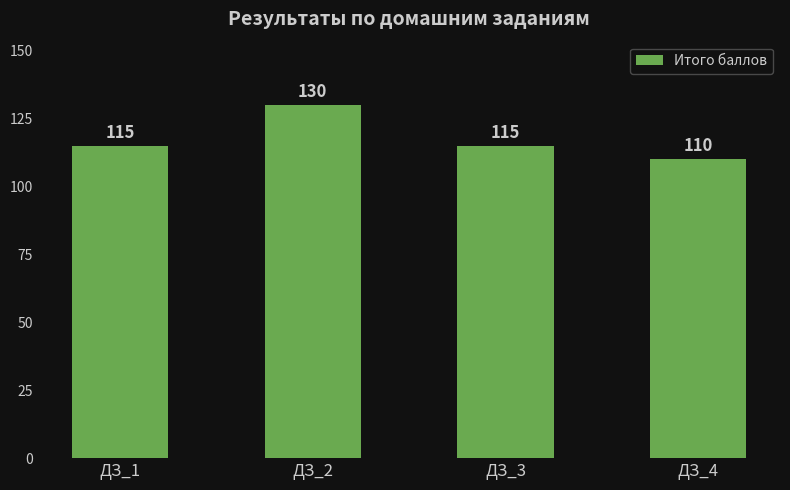

What is the smallest value displayed?

110